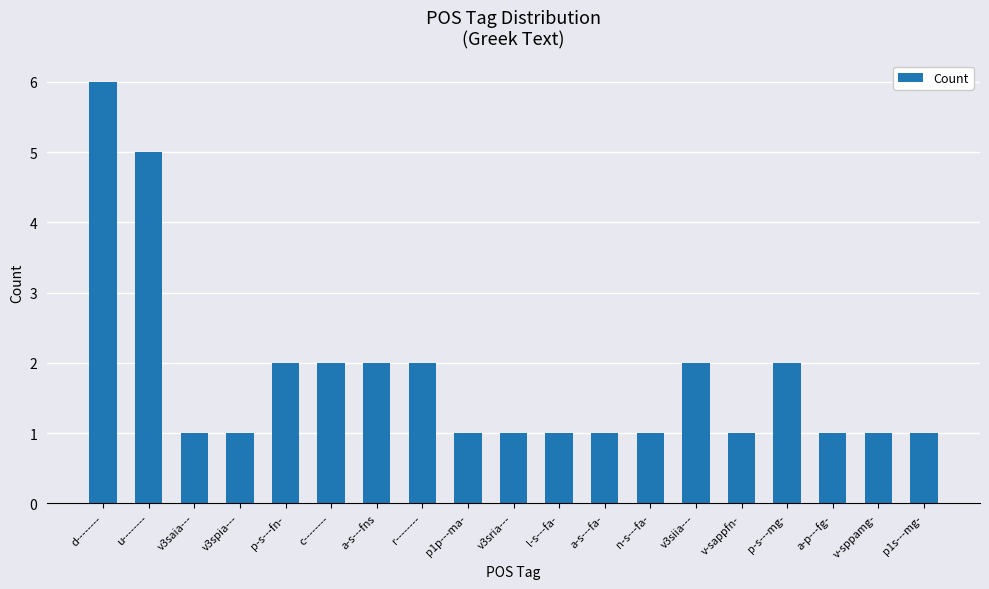

Count the values in the range 1 to 2.

17